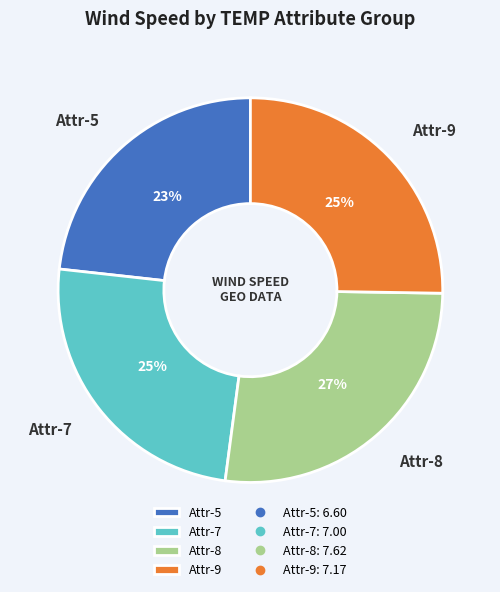

Which category has the biggest portion of the pie?

Attr-8